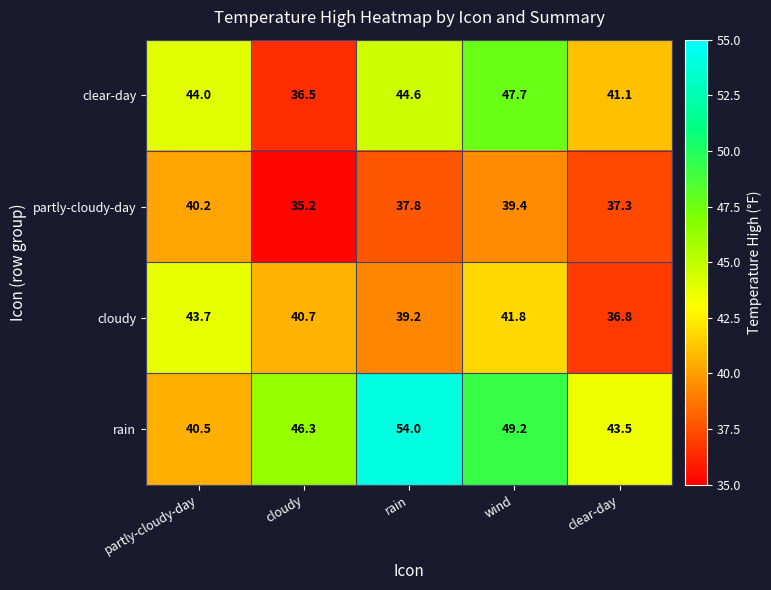

What is the spread (max minus min) of values at cloudy?

11.1